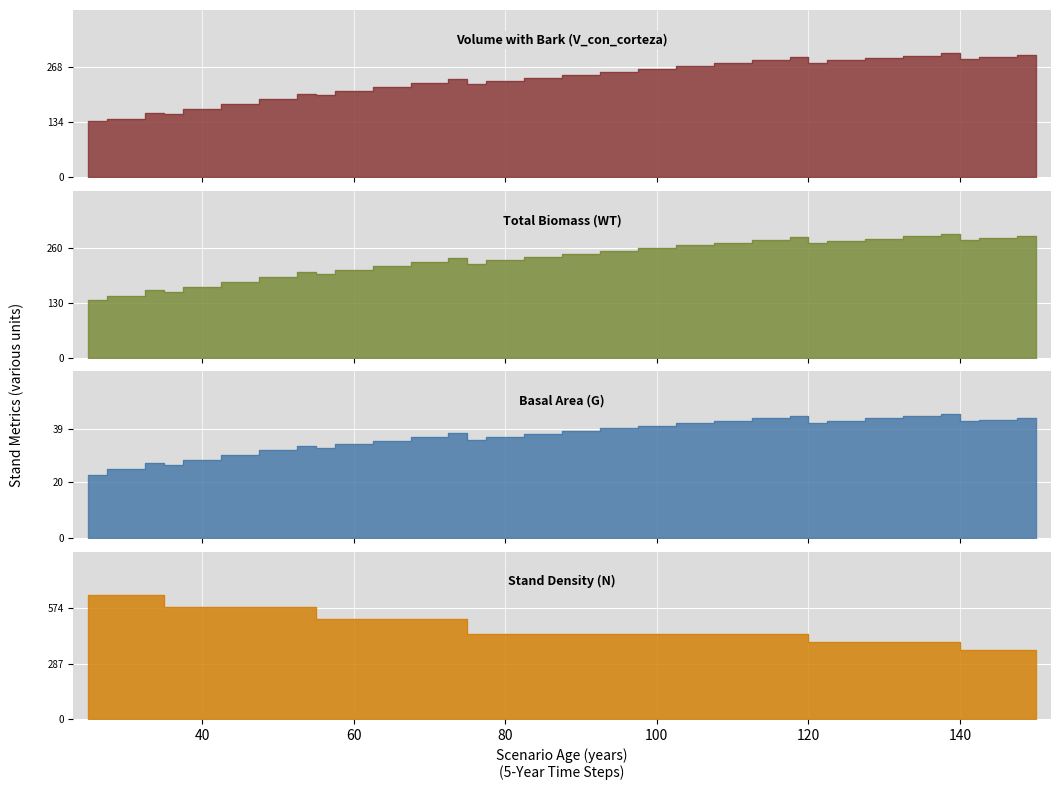

Which series changed the most between 100 and 115?

V_con_corteza